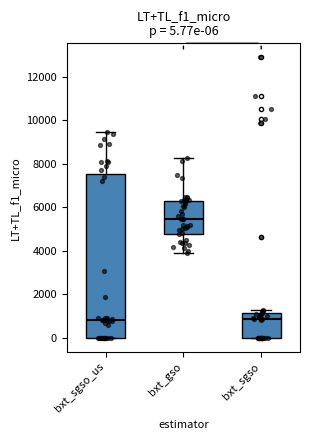

Which box has the highest median line?

bxt_gso